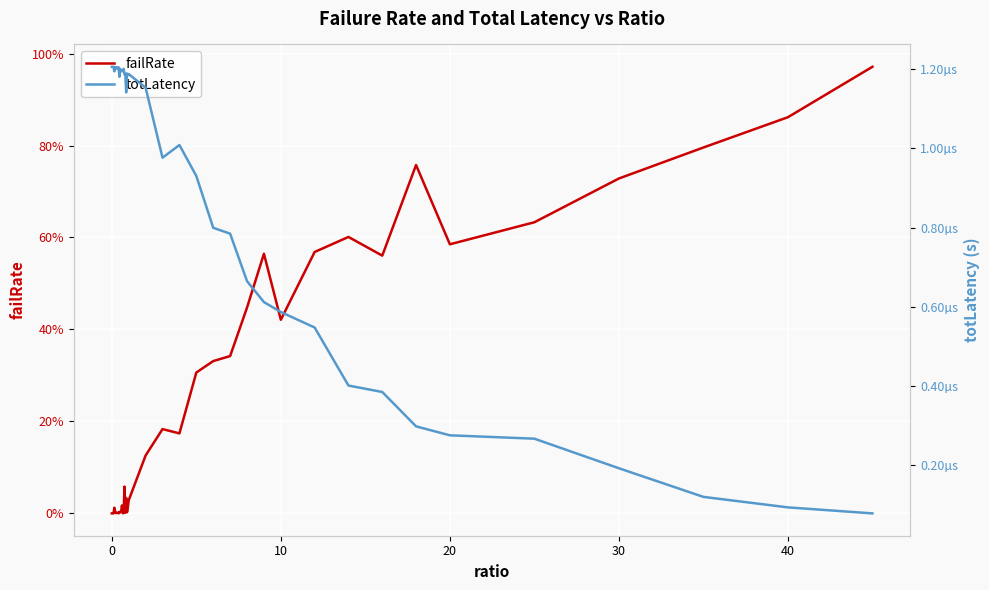

True or false: totLatency and failRate cross at least once.

True